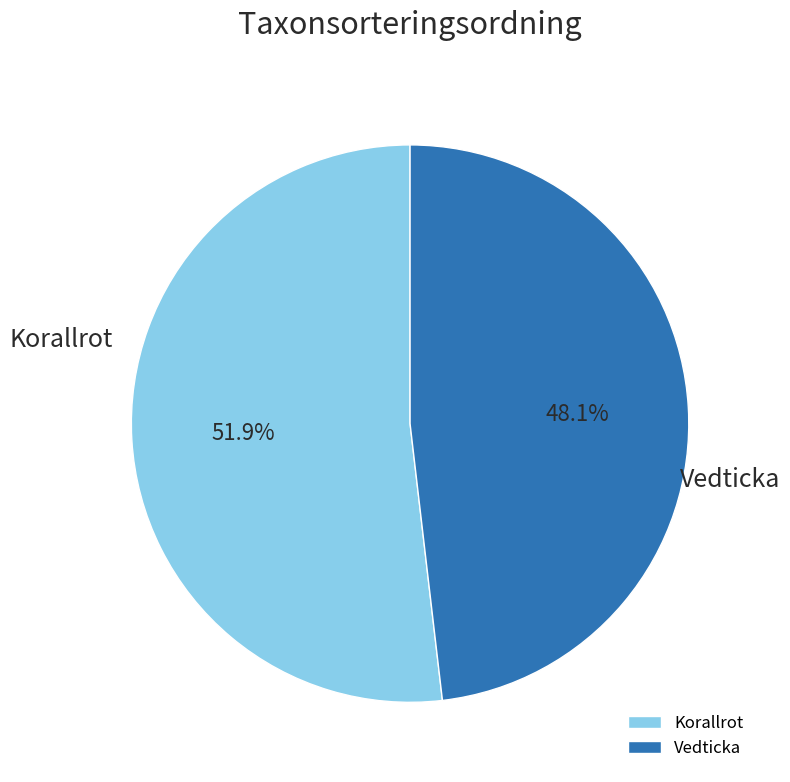

How many slices are in this pie chart?

2